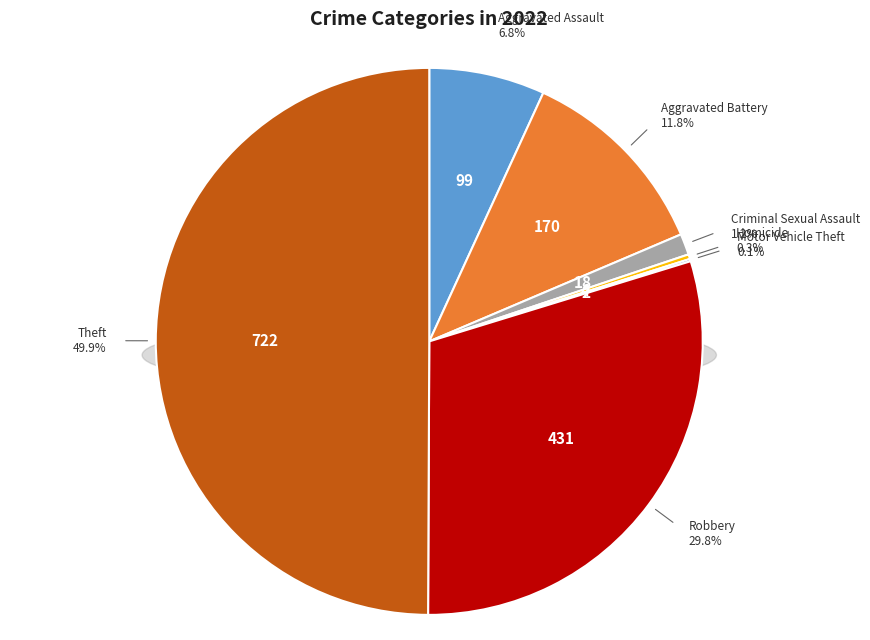

Is there any slice that represents more than half of the pie?

No